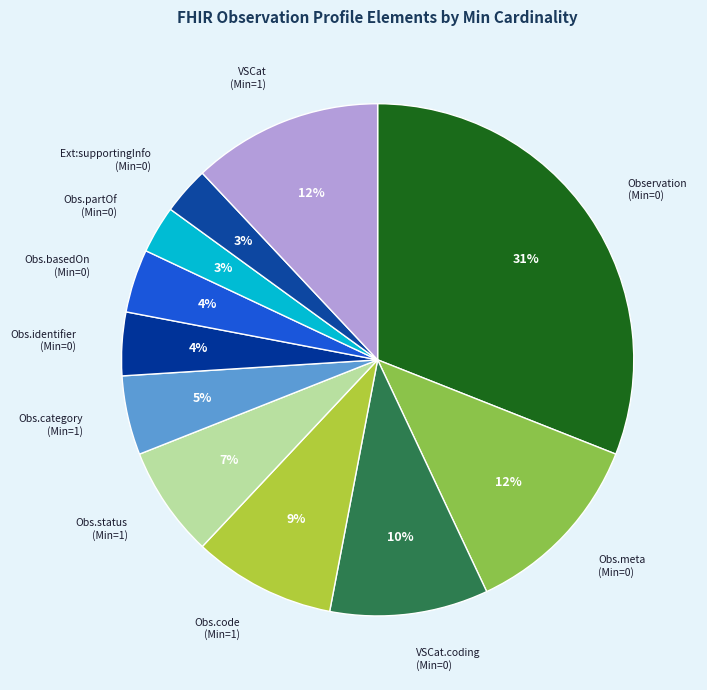

Is there a majority slice in this chart?

No